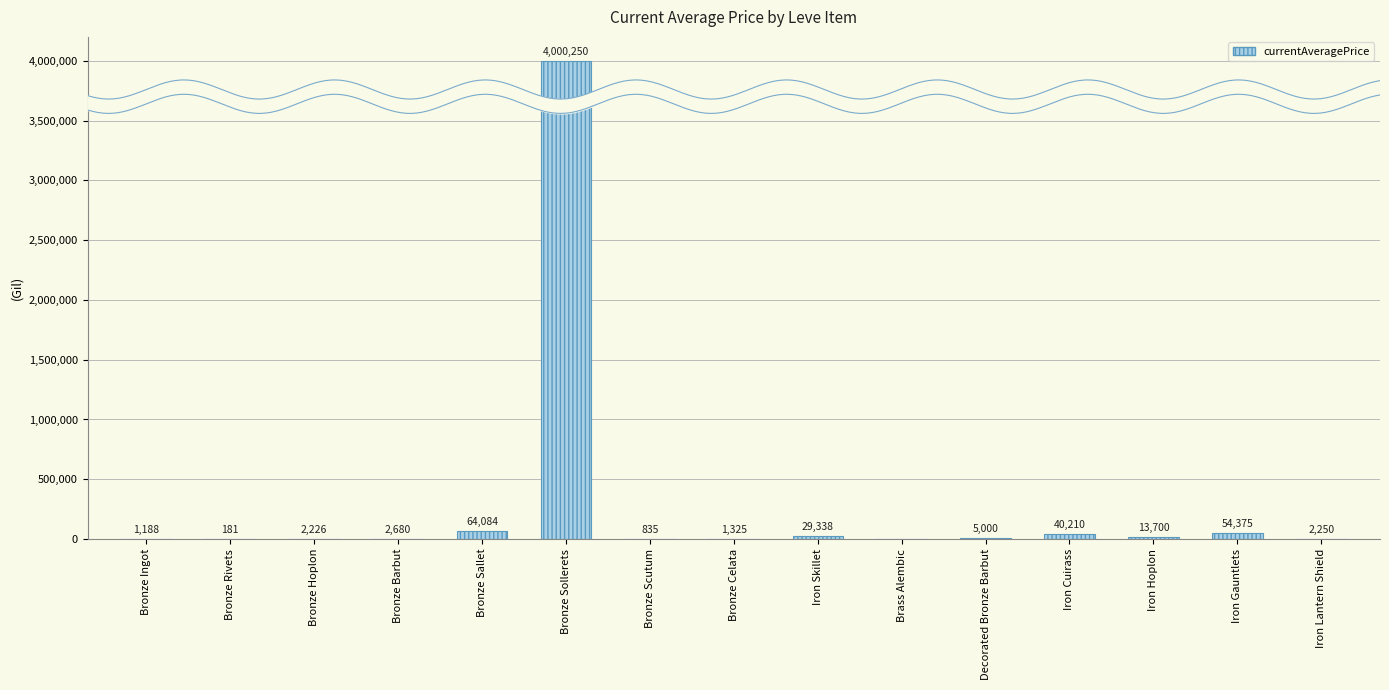

Rank the categories by value from lowest to highest.

Brass Alembic, Bronze Rivets, Bronze Scutum, Bronze Ingot, Bronze Celata, Bronze Hoplon, Iron Lantern Shield, Bronze Barbut, Decorated Bronze Barbut, Iron Hoplon, Iron Skillet, Iron Cuirass, Iron Gauntlets, Bronze Sallet, Bronze Sollerets